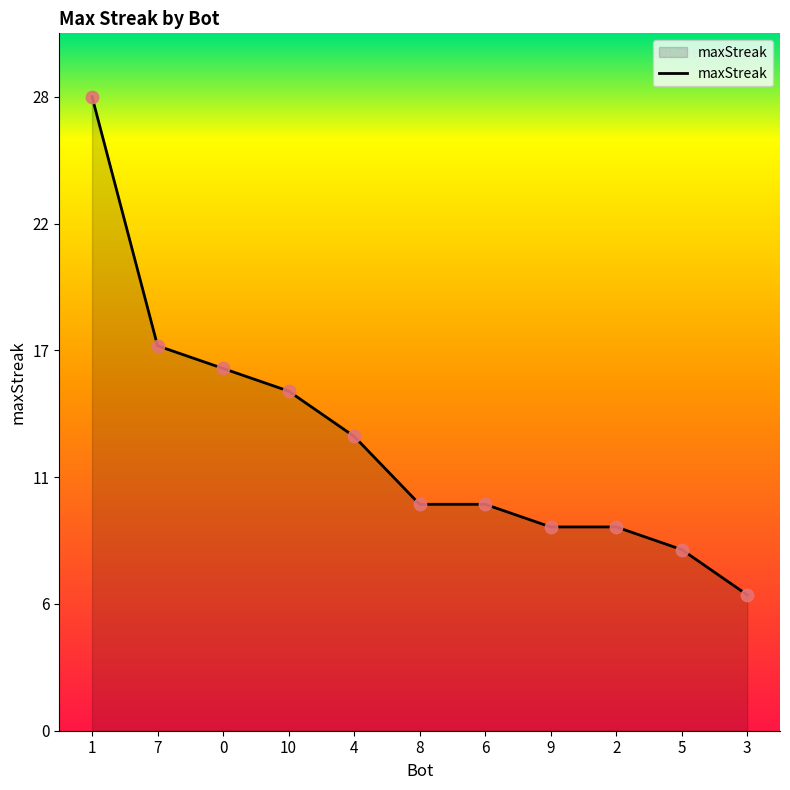

Does the chart have visible grid lines?

No